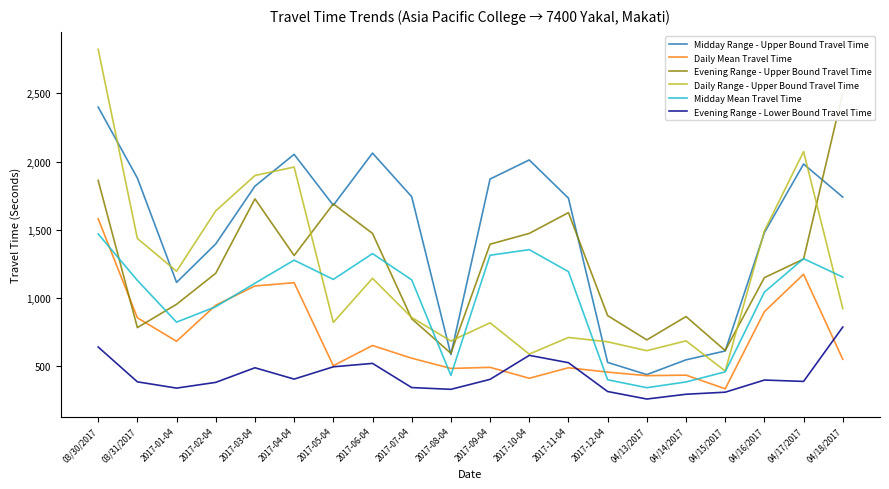

What is the greatest value displayed?

2822